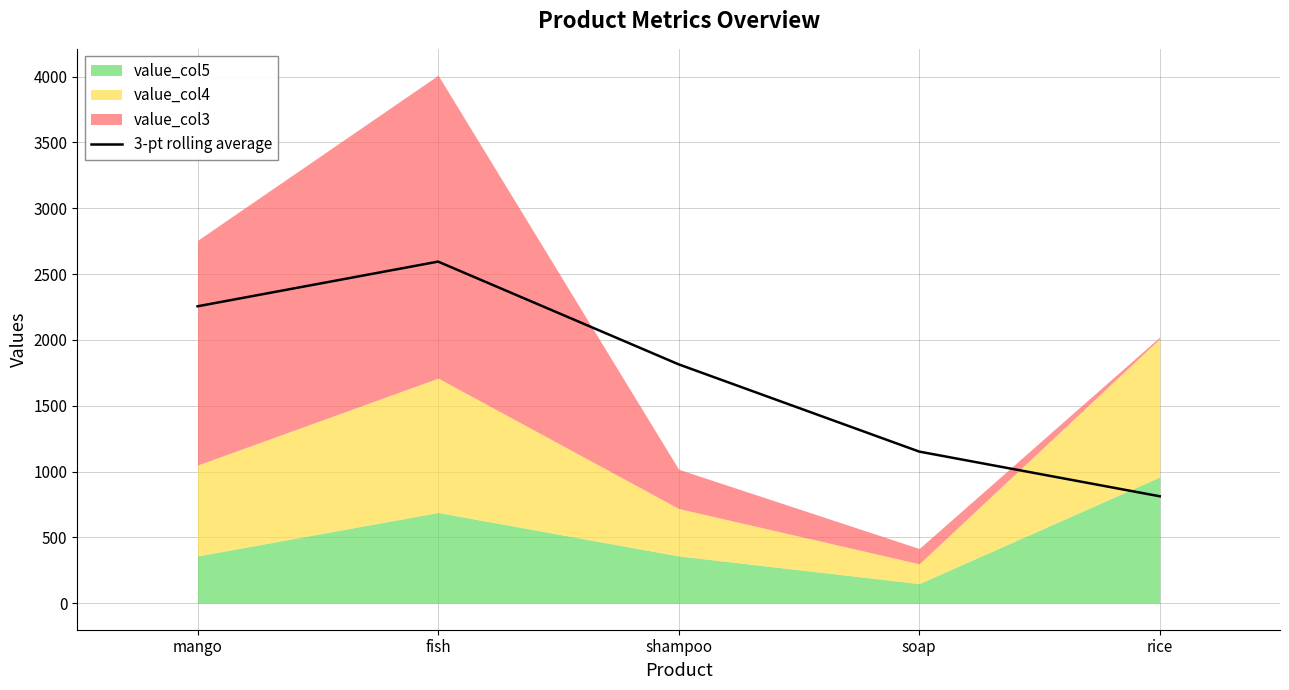

Reading left to right, transcribe all the data shown in this chart.

2255.5	2594.8	1814.7	1152.2	812.8